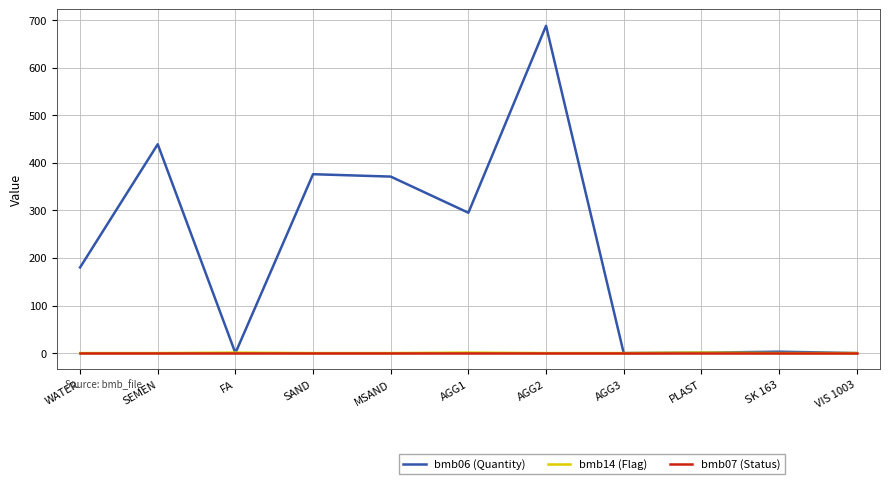

Which series has the largest total across all categories?

bmb06 (Quantity)